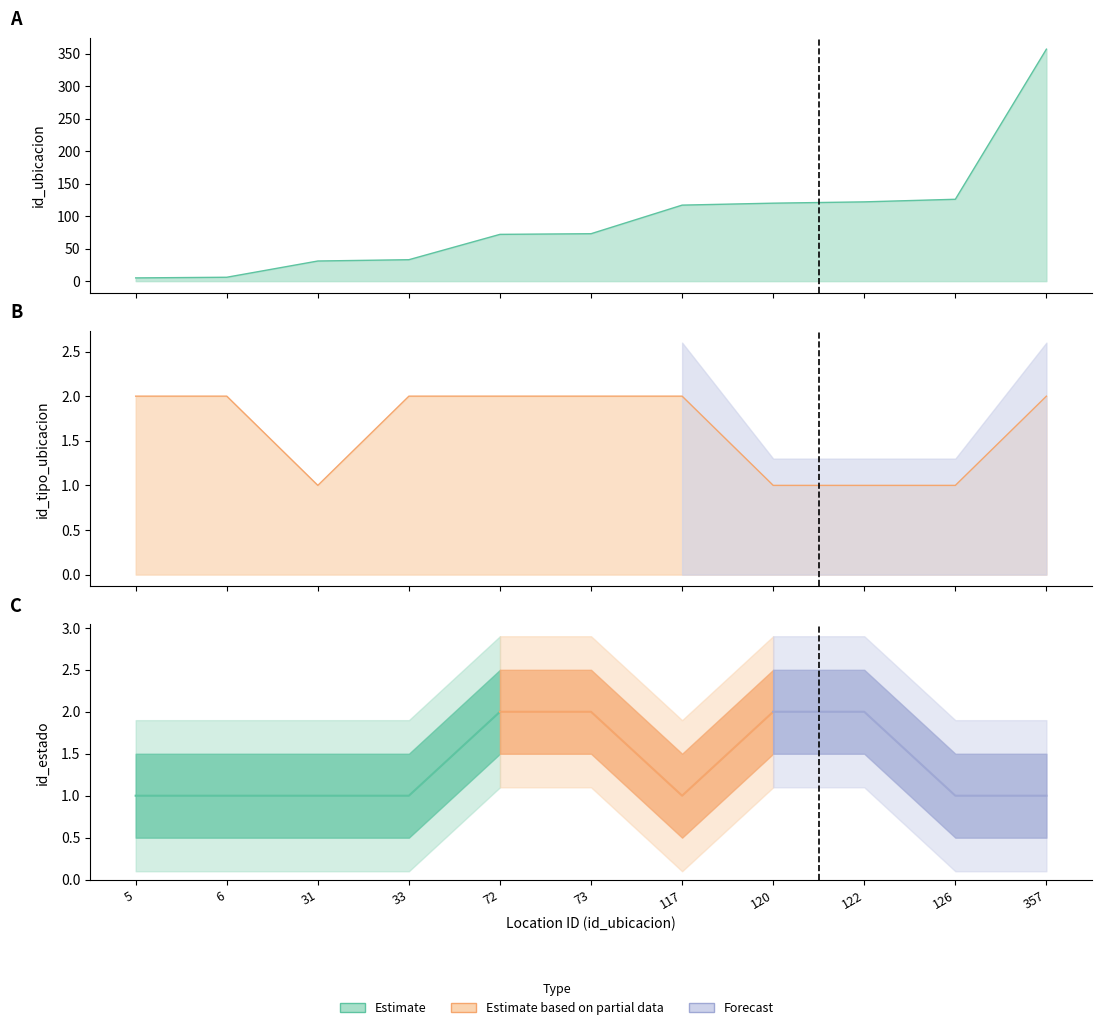

Where is id_ubicacion nearest to the value 181?

126